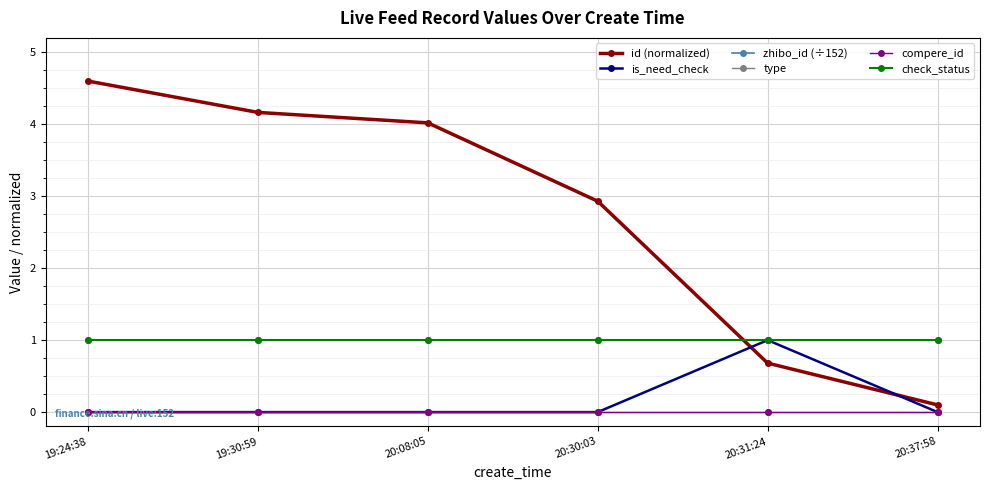

Does the chart have visible grid lines?

Yes